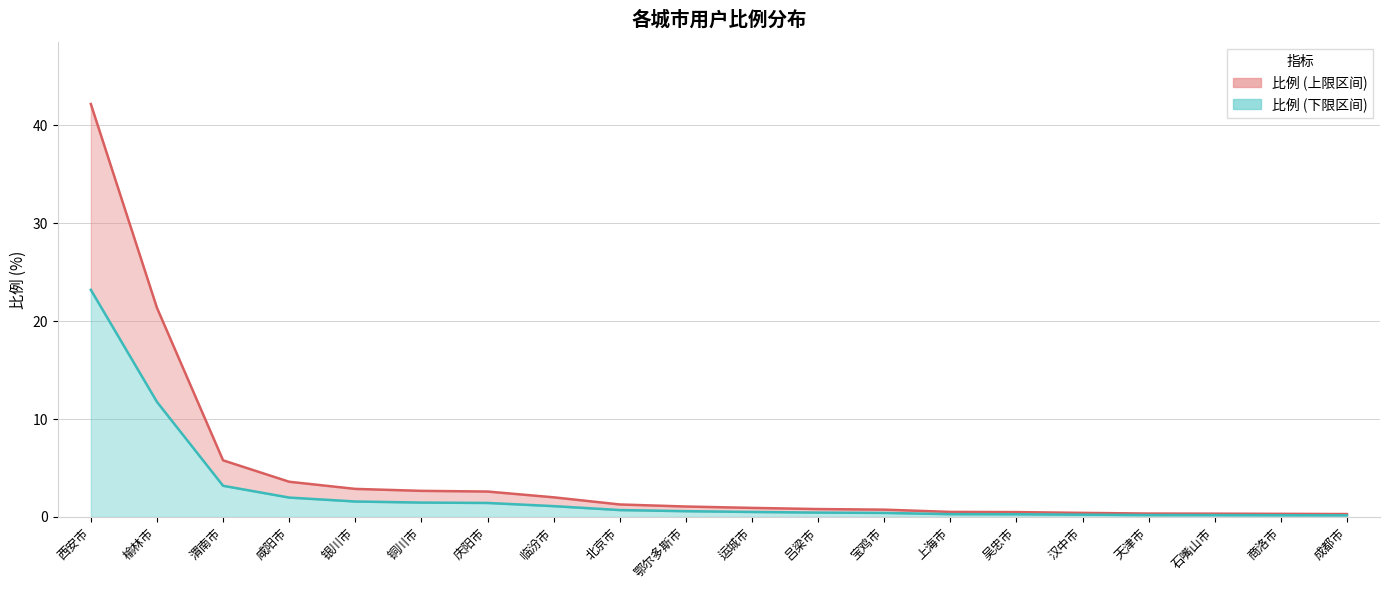

Rank the categories by 比例上线 value from highest to lowest.

西安市, 榆林市, 渭南市, 咸阳市, 银川市, 铜川市, 庆阳市, 临汾市, 北京市, 鄂尔多斯市, 运城市, 吕梁市, 宝鸡市, 上海市, 吴忠市, 汉中市, 天津市, 石嘴山市, 商洛市, 成都市